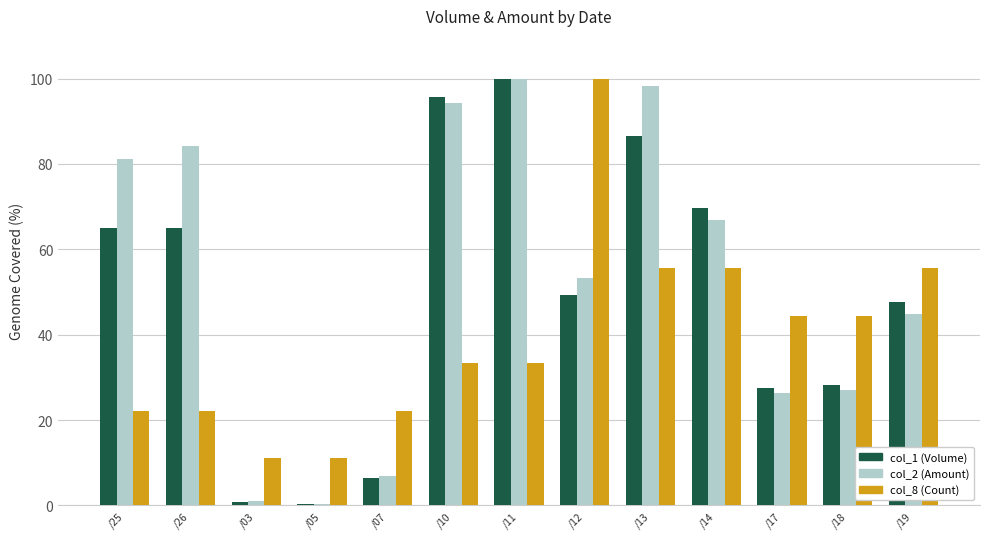

What is the minimum value for col_2 (Amount)?

0.5